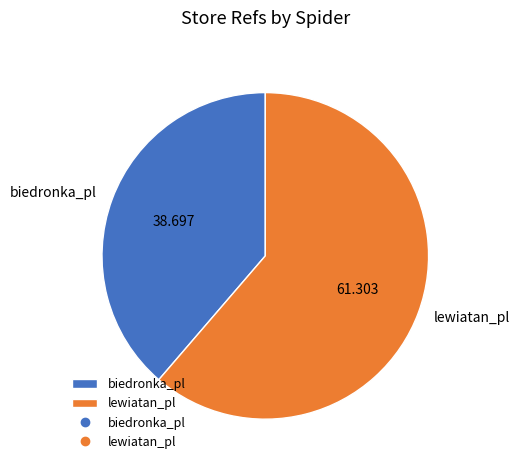

Count the number of slices in the pie.

2